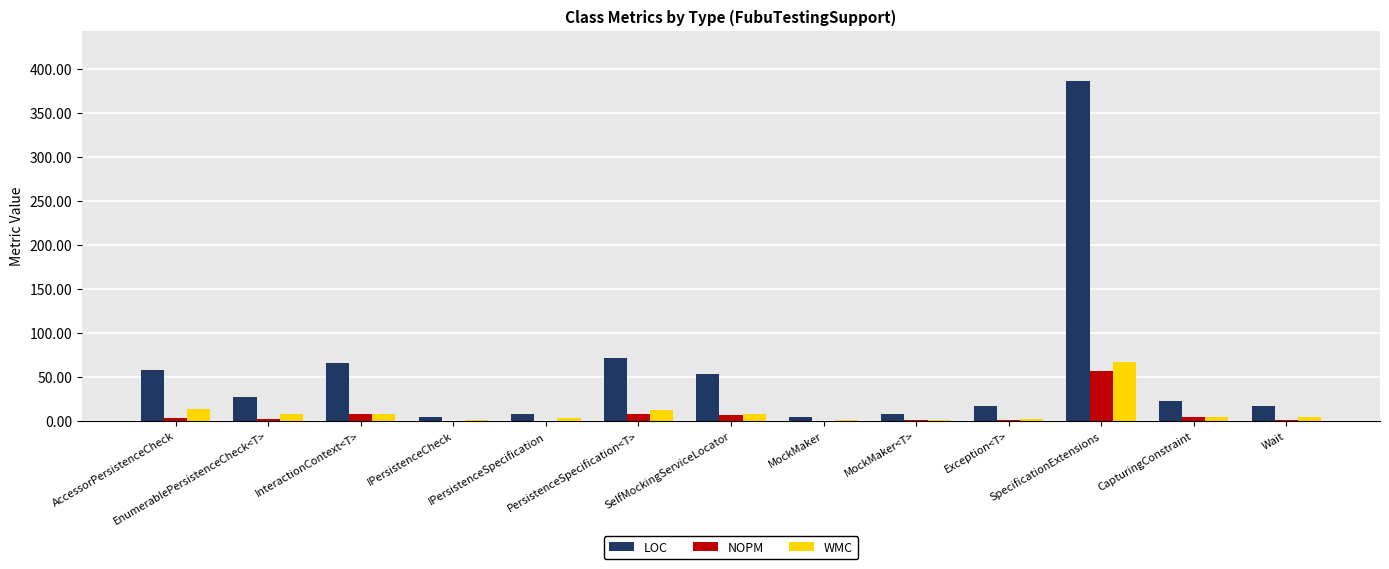

True or false: NOPM has a value of 28 at SpecificationExtensions.

False